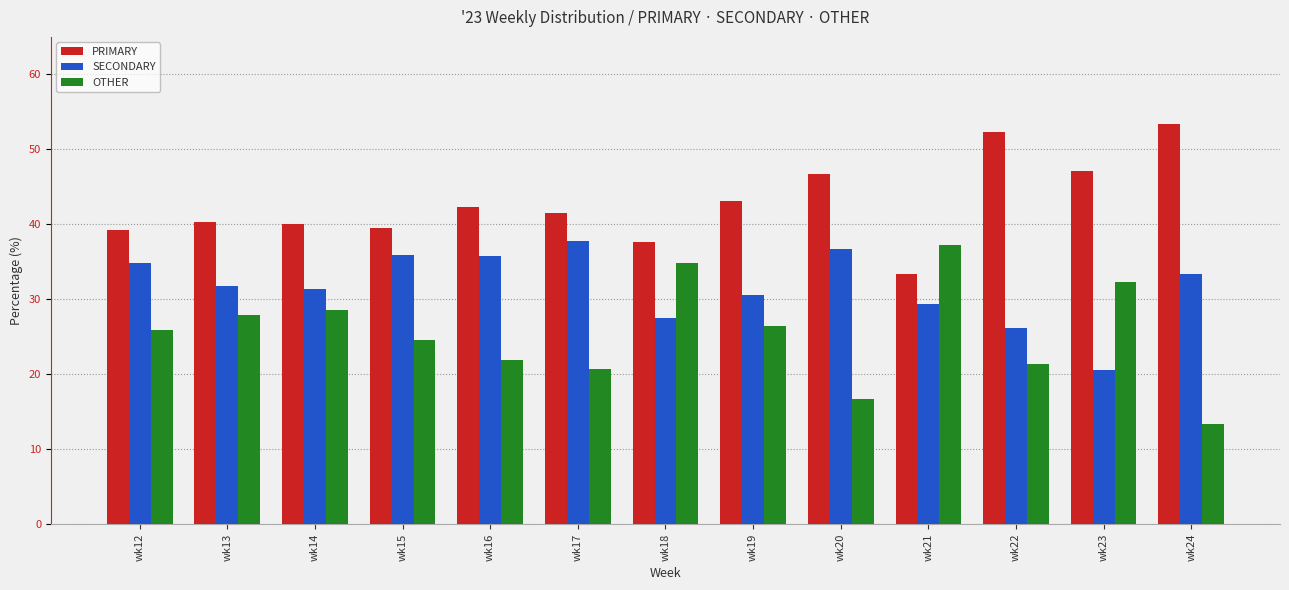

Which series has the widest spread of values?

OTHER